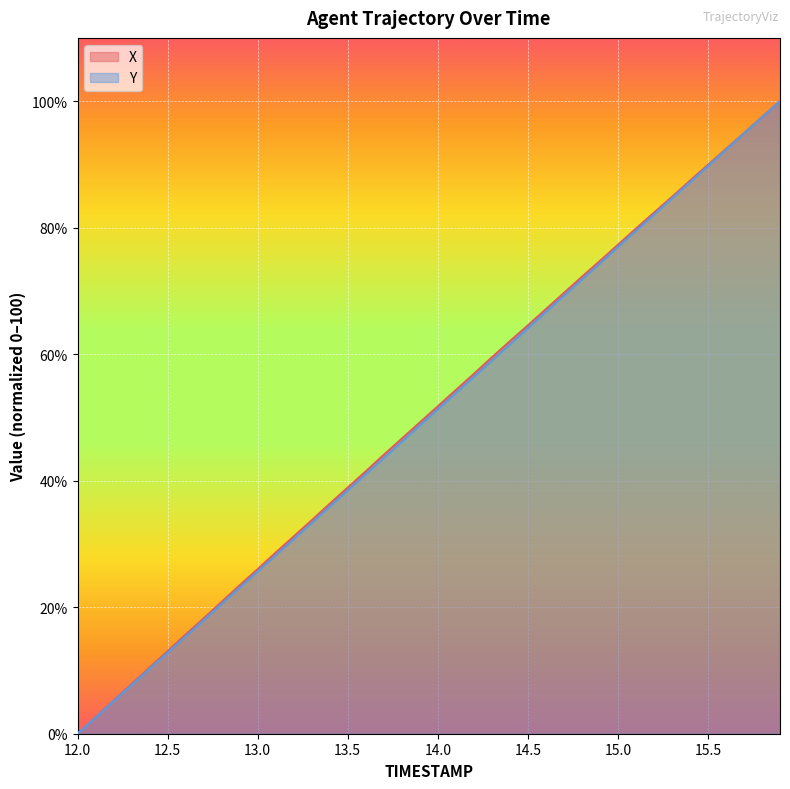

What is the approximate value of Y at 12.8?

20.5